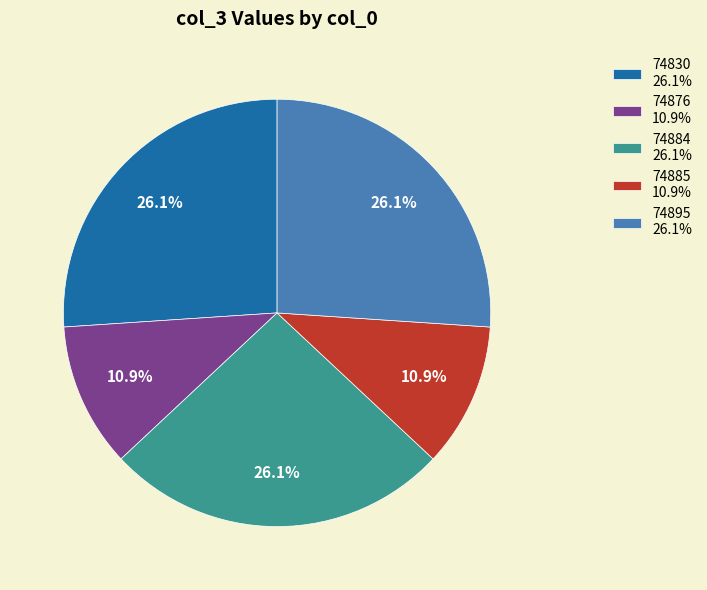

Is 74830 the majority of the pie?

No